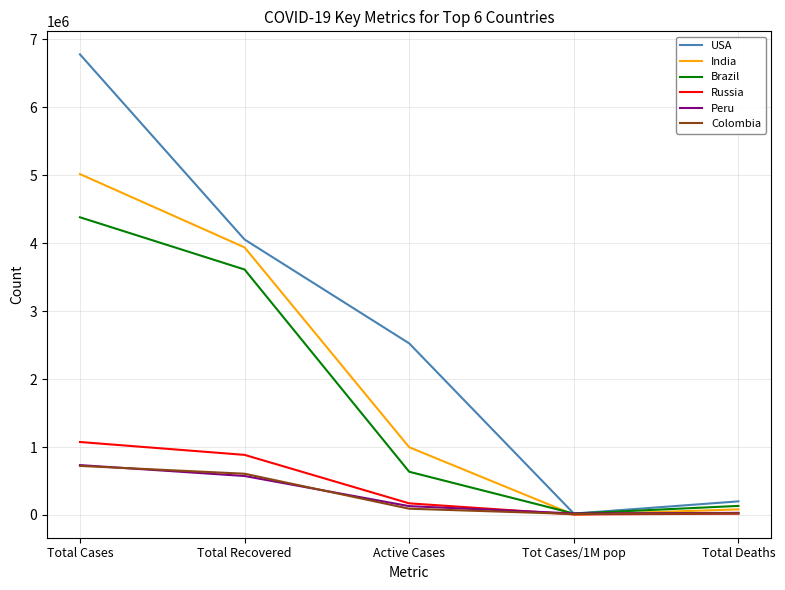

What is the greatest value displayed?

6780659